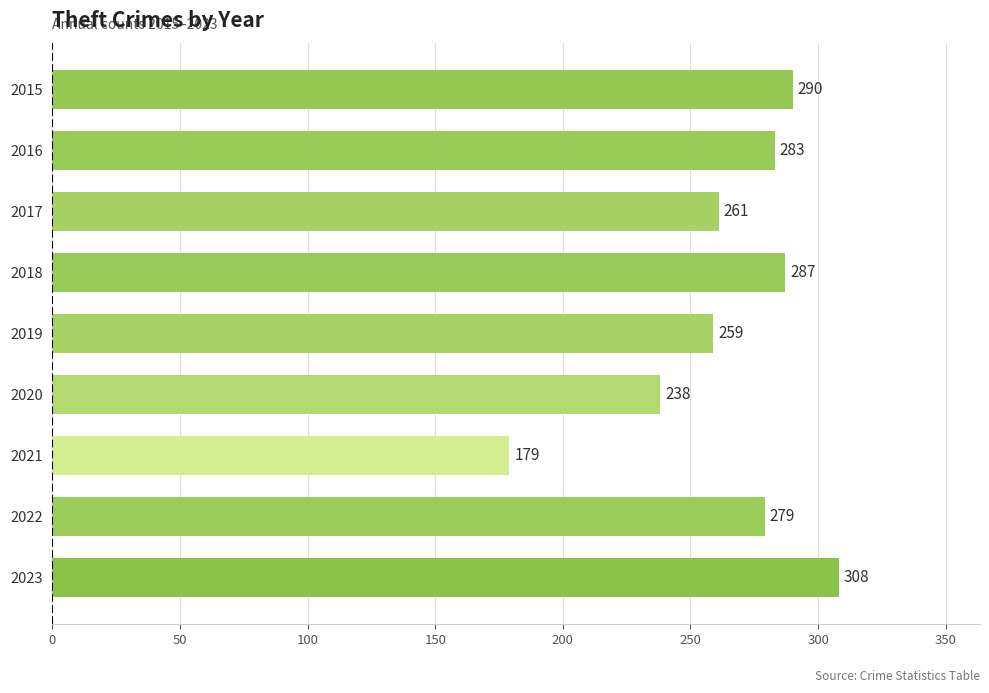

Reading top to bottom, extract all data points from this chart.

290	283	261	287	259	238	179	279	308